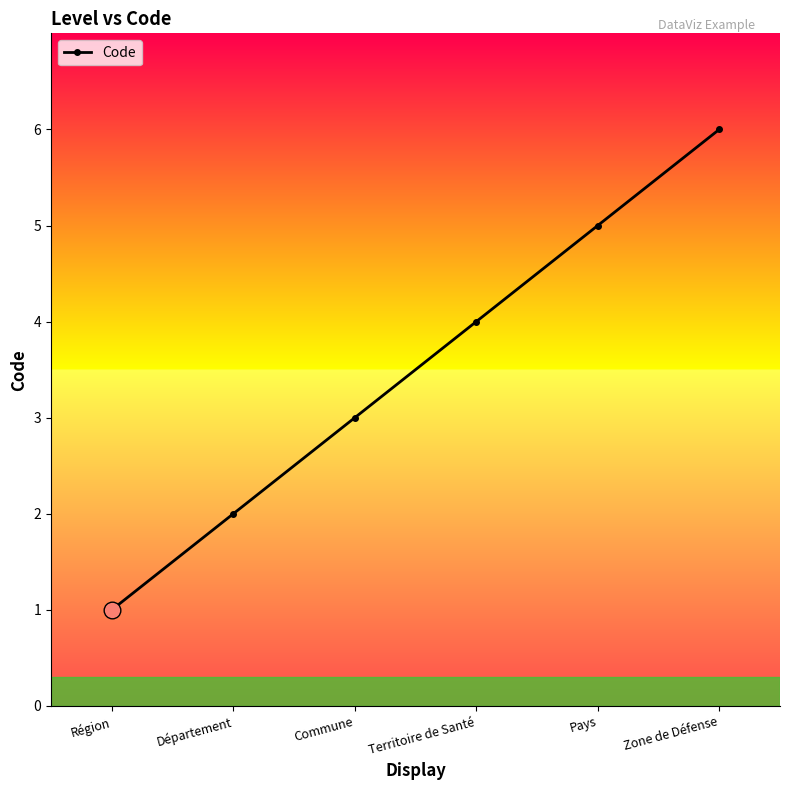

Which category has the highest value across all series?

Zone de Défense